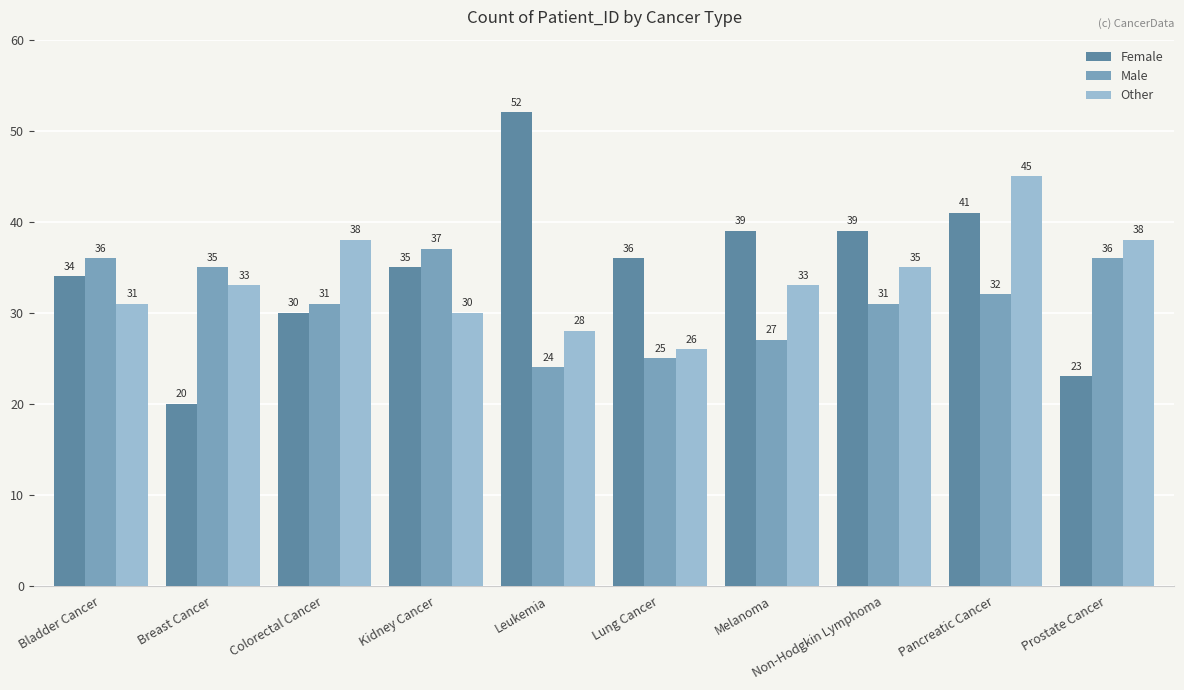

What is the maximum value for Female?

52